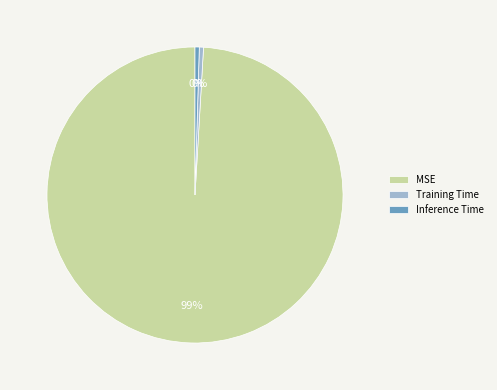

To the nearest percent, what is the average slice percentage?

33%